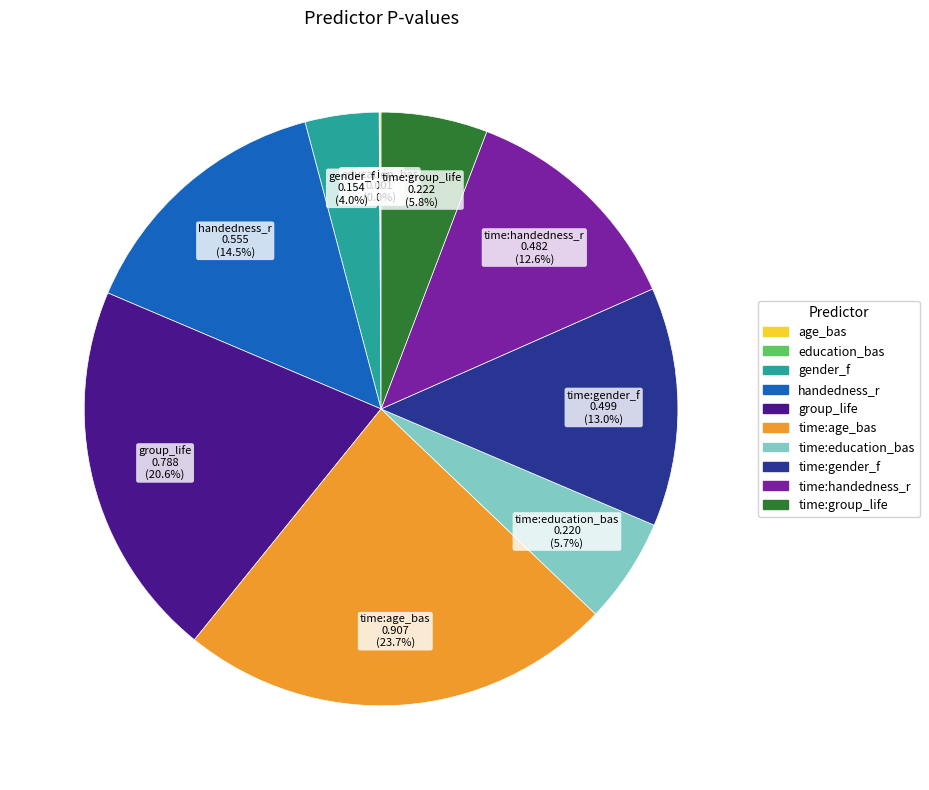

What portion of the pie excludes time:handedness_r?

87.4%